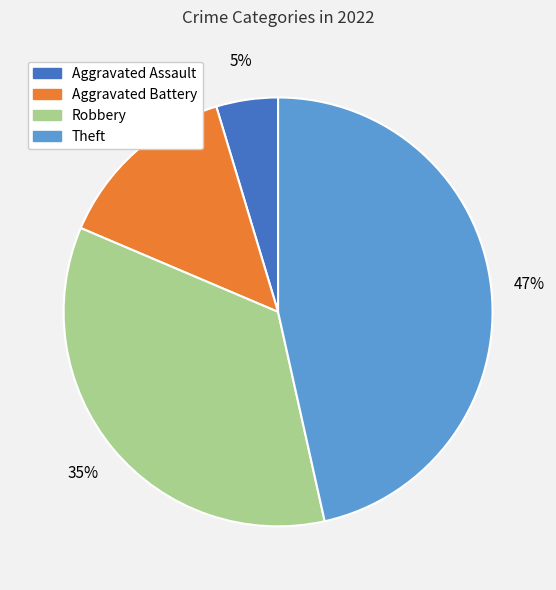

Which has a higher value, Theft or Aggravated Battery?

Theft